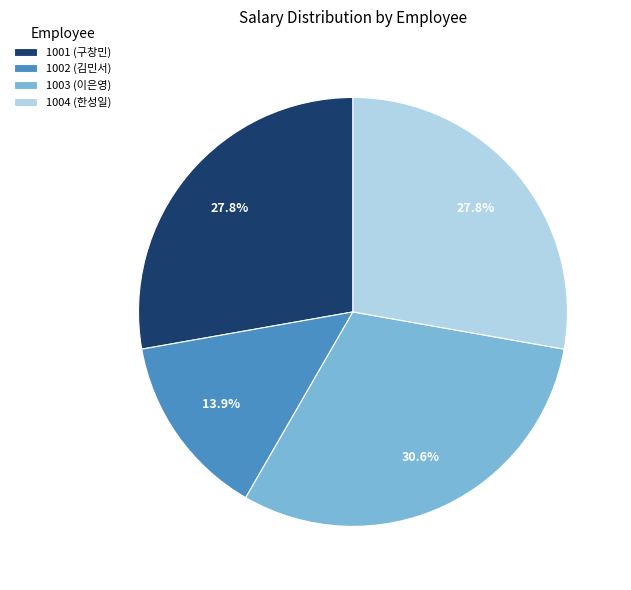

True or false: 1004 (한성일) accounts for 28% of the total.

True